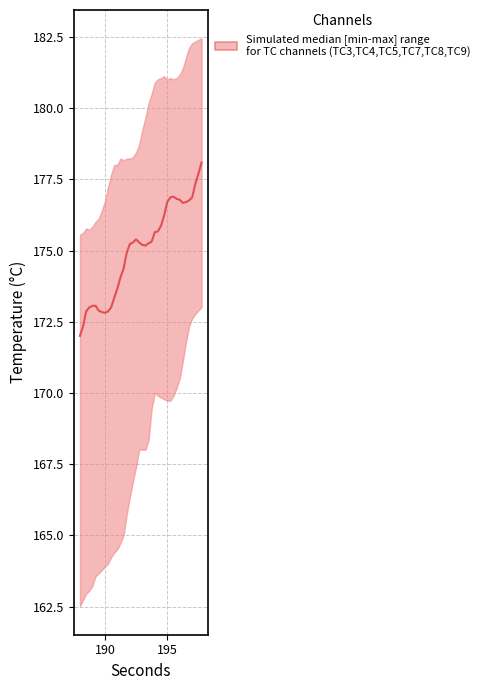

Reading left to right, list all the values displayed in this chart.

172.0	172.3	172.9	173.0	173.1	173.1	172.9	172.8	172.8	172.9	173.0	173.3	173.7	174.1	174.4	174.9	175.2	175.3	175.4	175.3	175.2	175.2	175.3	175.3	175.6	175.7	175.9	176.2	176.7	176.9	176.9	176.8	176.8	176.7	176.7	176.8	176.9	177.3	177.7	178.1